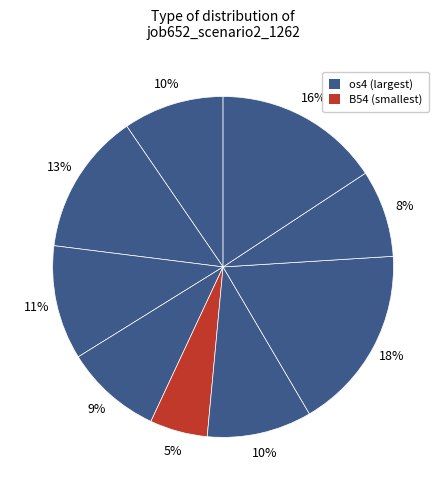

Count the number of slices in the pie.

9